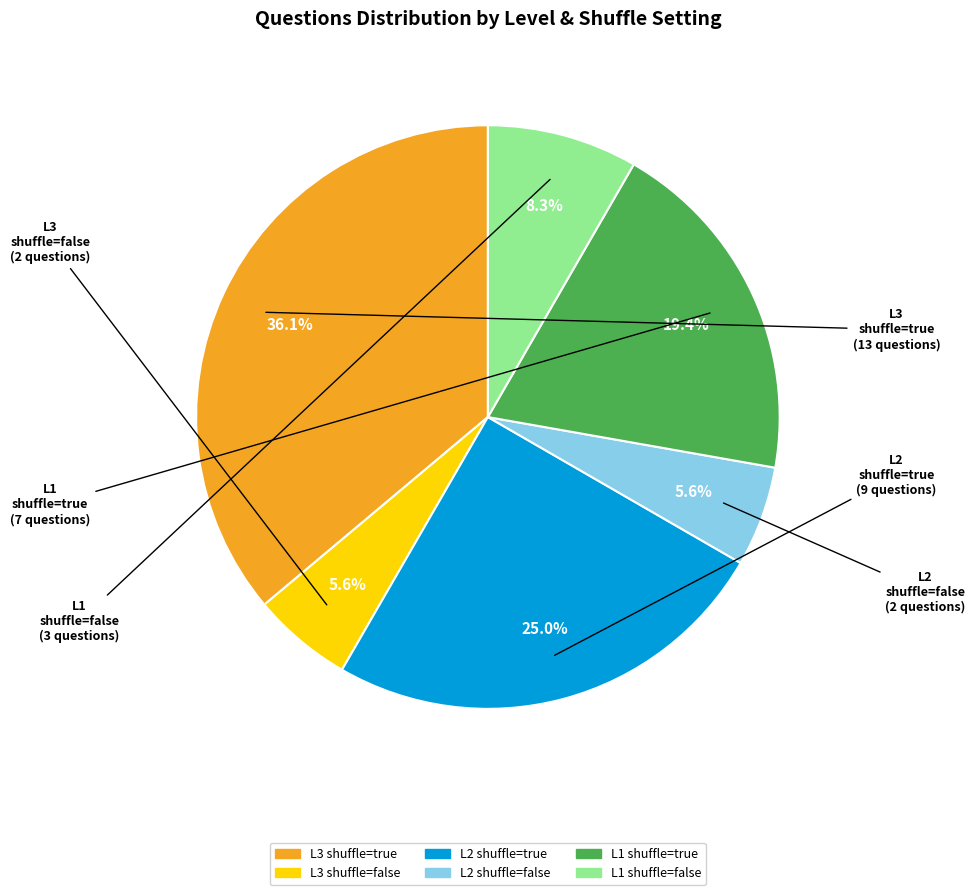

Does any single category account for the majority?

No